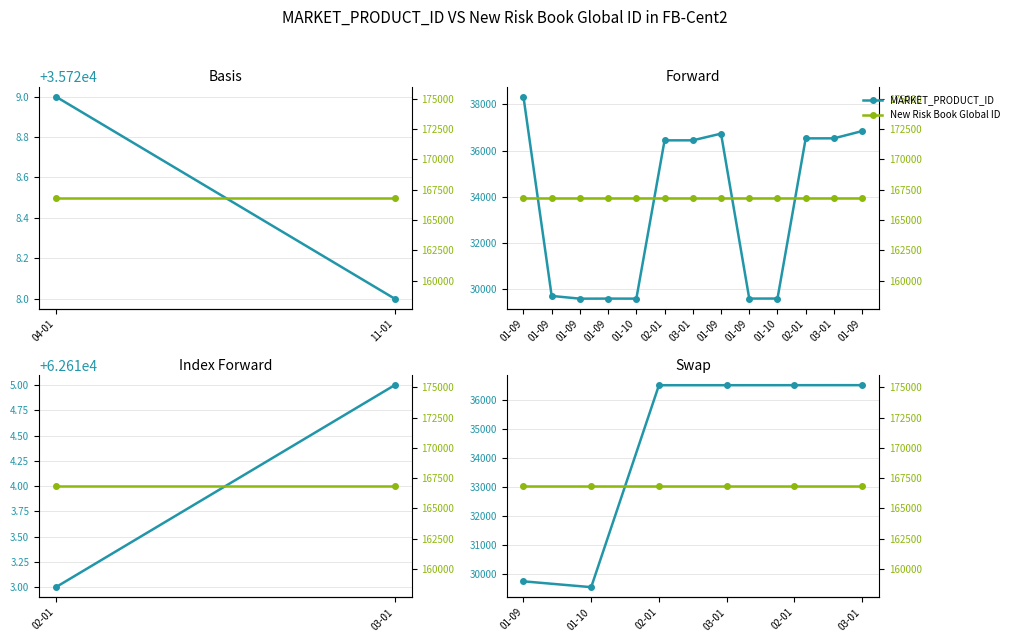

Is the value of New Risk Book Global ID at 03-01 greater than the value of MARKET_PRODUCT_ID at 01-10?

Yes